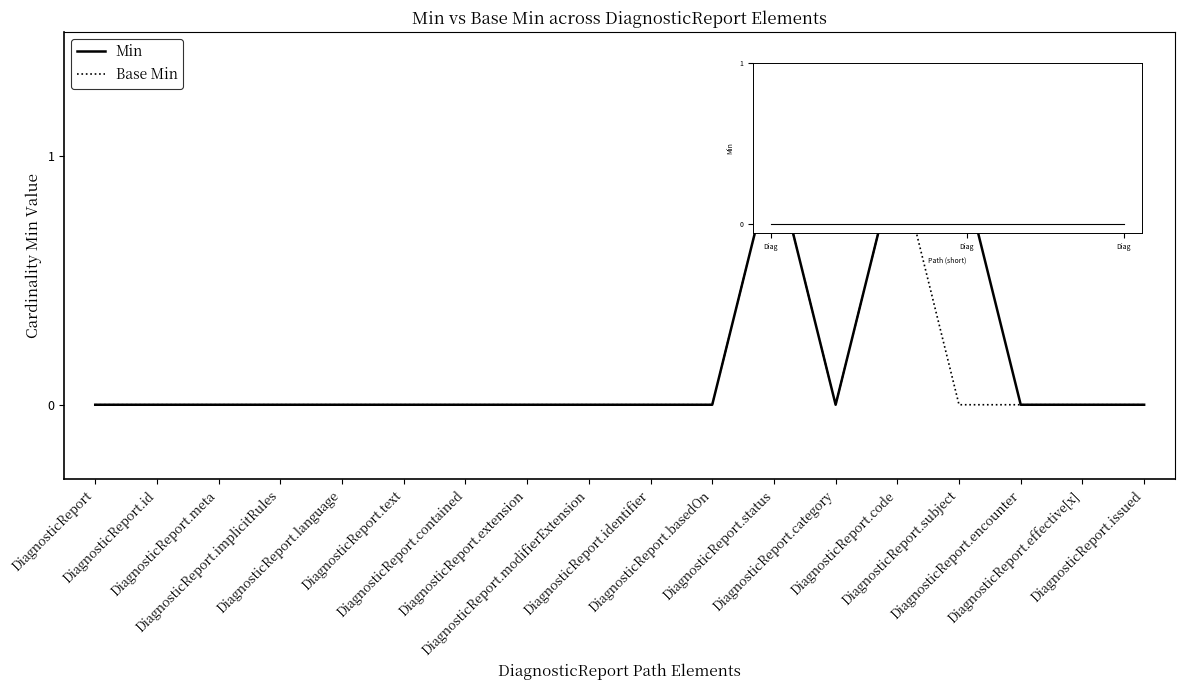

What is the difference between the maximum and second lowest values in the Min series?

1